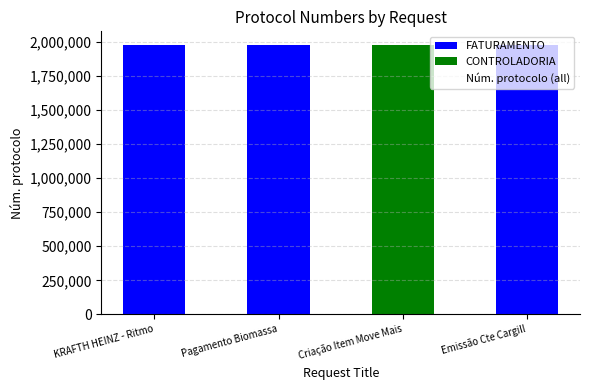

What is the maximum value shown in the chart?

1979095